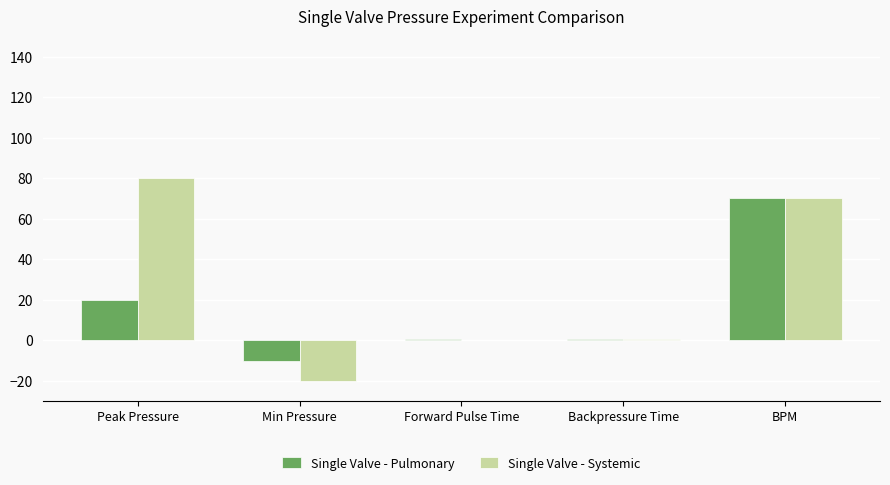

The value of Single Valve - Pulmonary at BPM is 32.2. True or false?

False